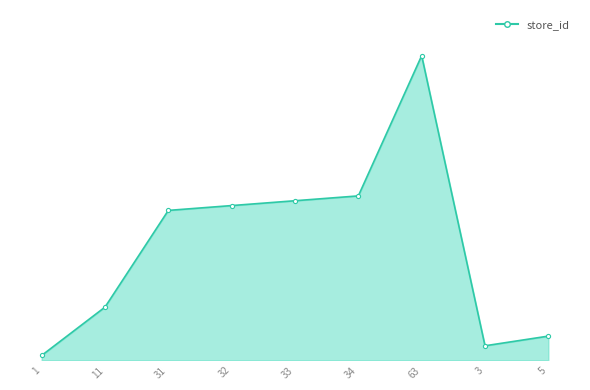

What is the change in value from 31 to 34?

+3